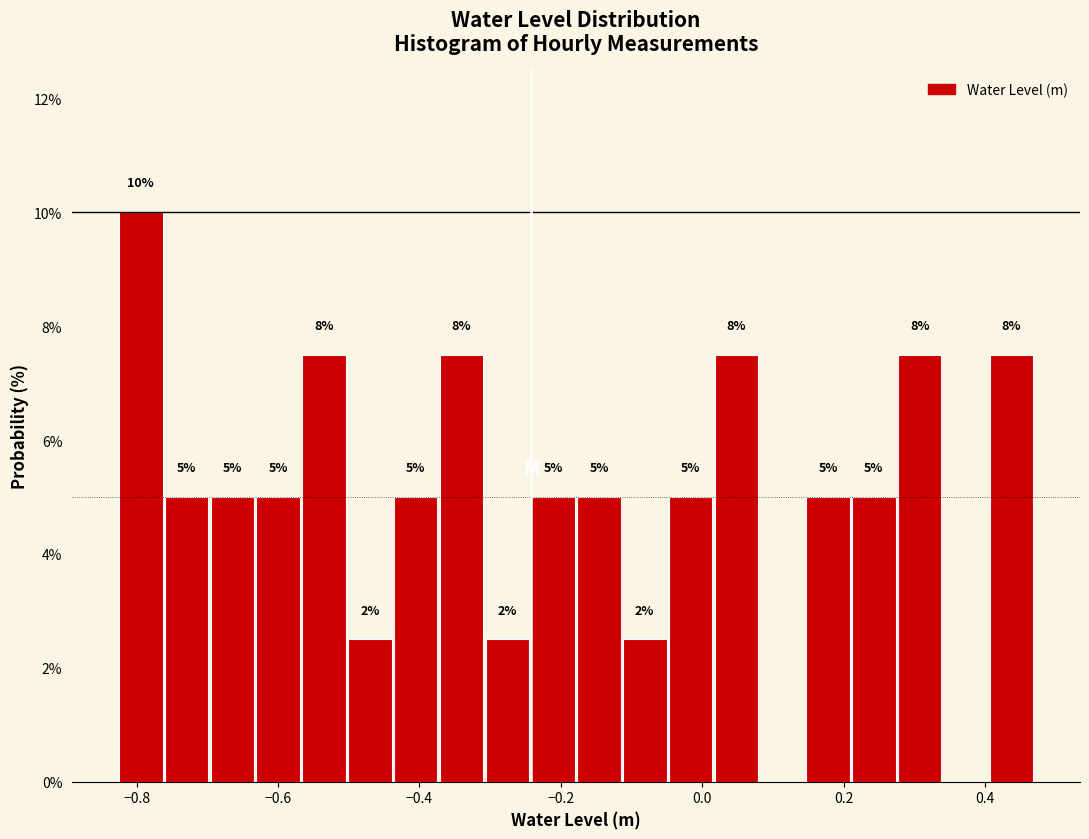

Around what value on the x-axis is the tallest bar? Give the approximate position of its centre, as read against the axis.

-0.80